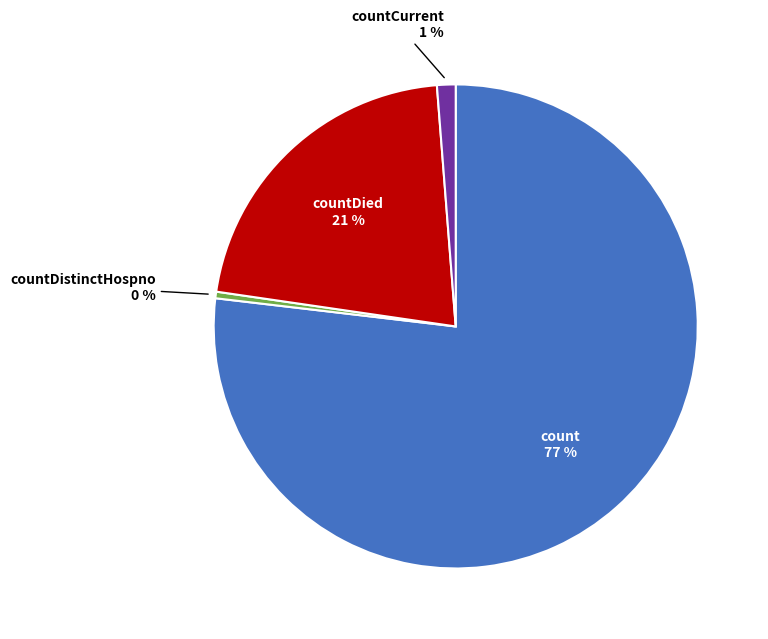

Is there any slice that represents more than half of the pie?

Yes